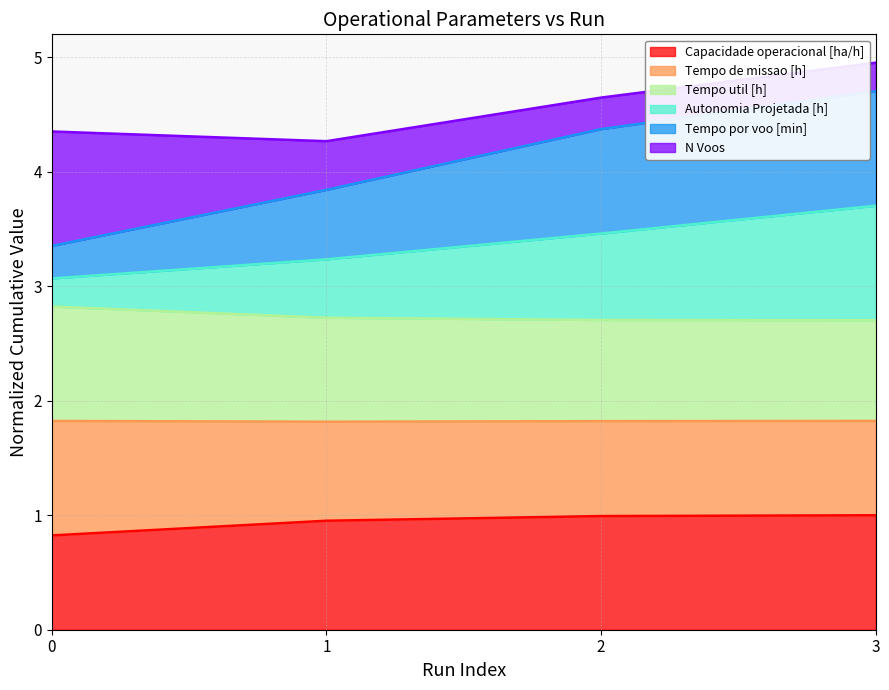

True or false: Autonomia Projetada [h] and Tempo de missao [h] intersect in this chart.

False